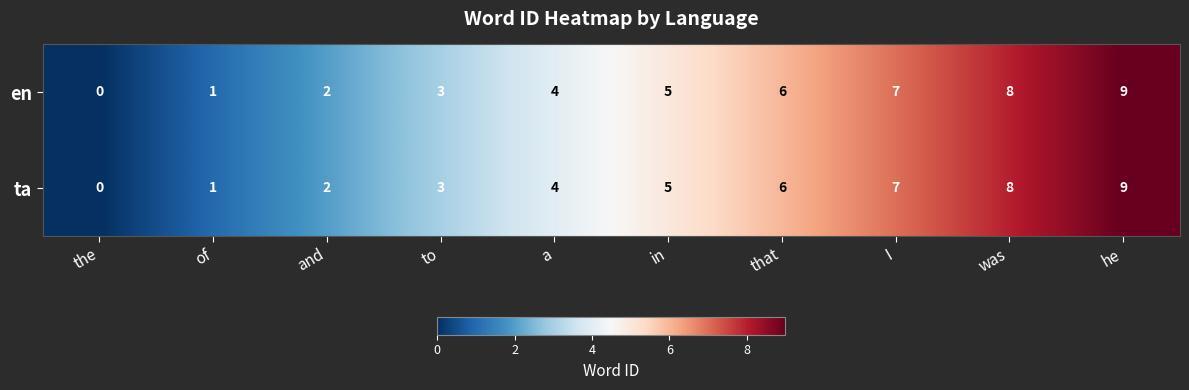

Count the en values in the range 2 to 7.

6